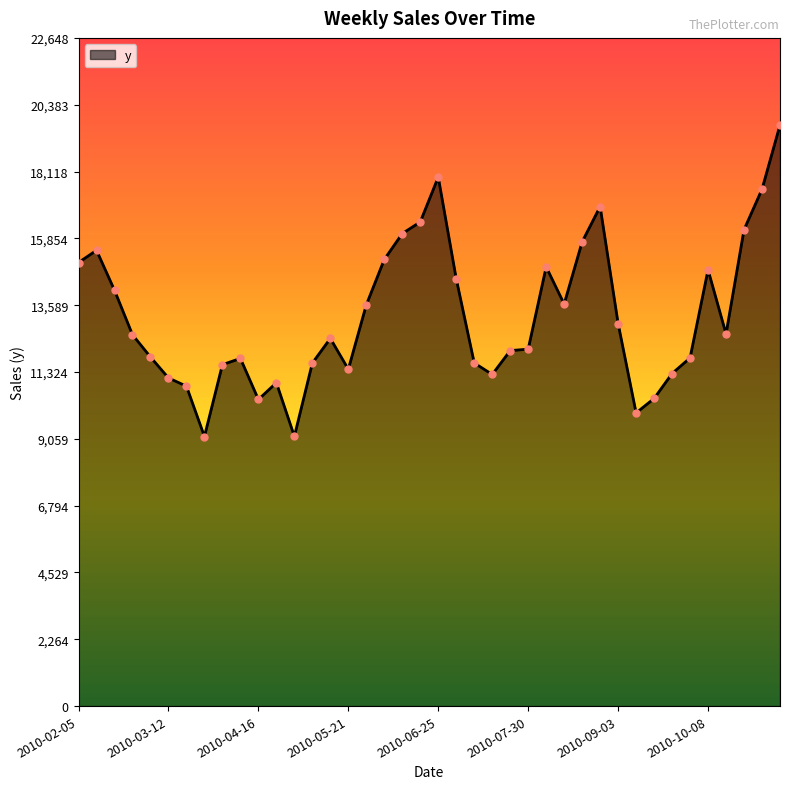

What is the difference between the maximum and minimum values?

10556.9